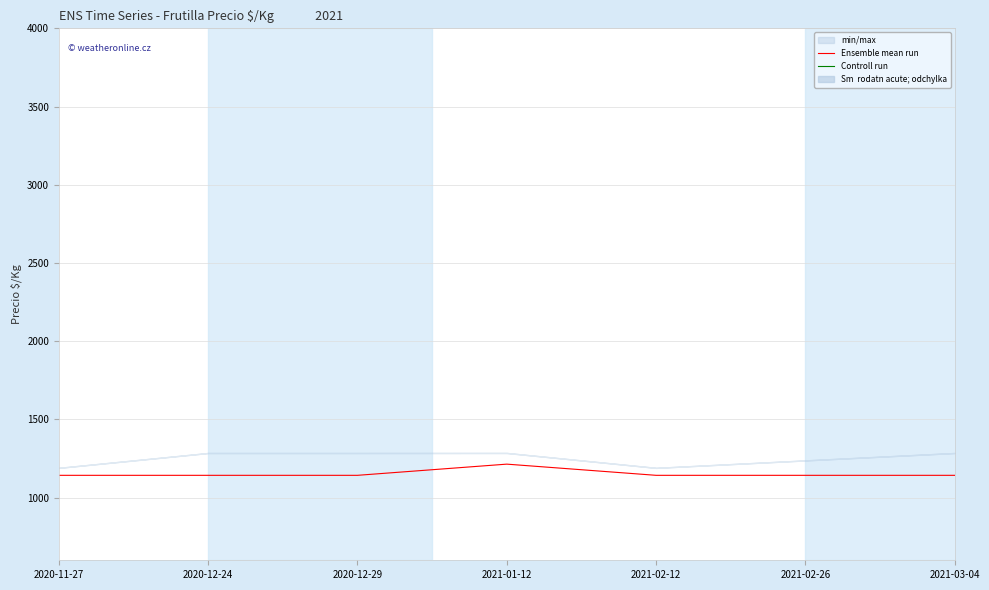

What is the average value of the Ensemble mean run series?

1153.2